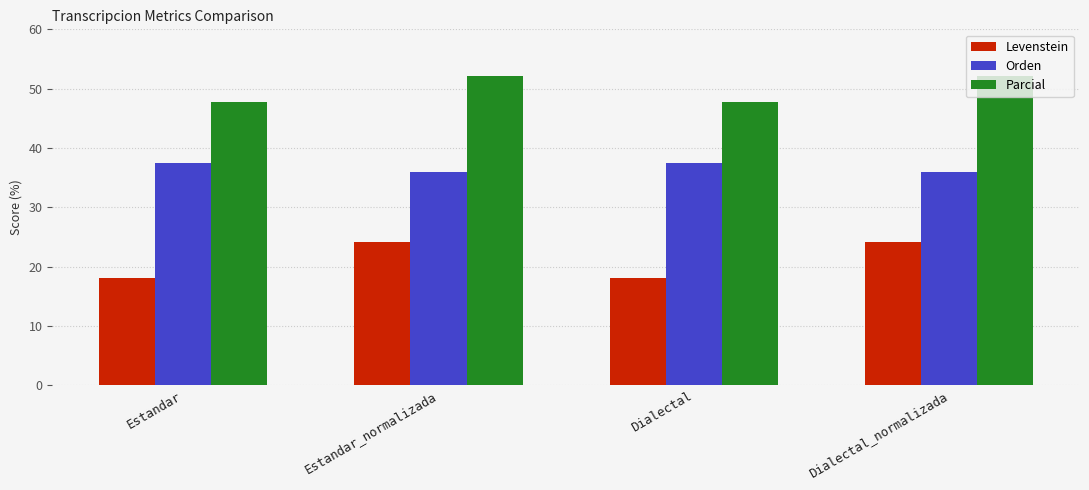

How many data points does each series have?

4